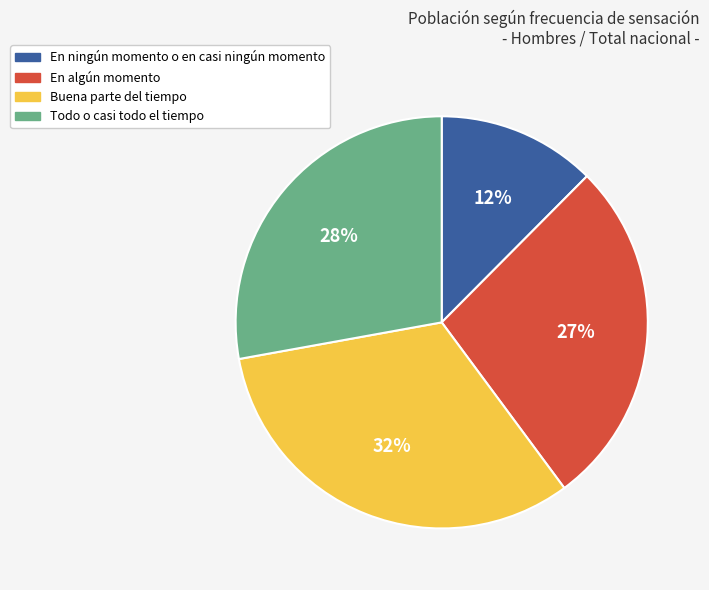

What is the smallest slice in the pie chart?

En ningún momento o en casi ningún momento